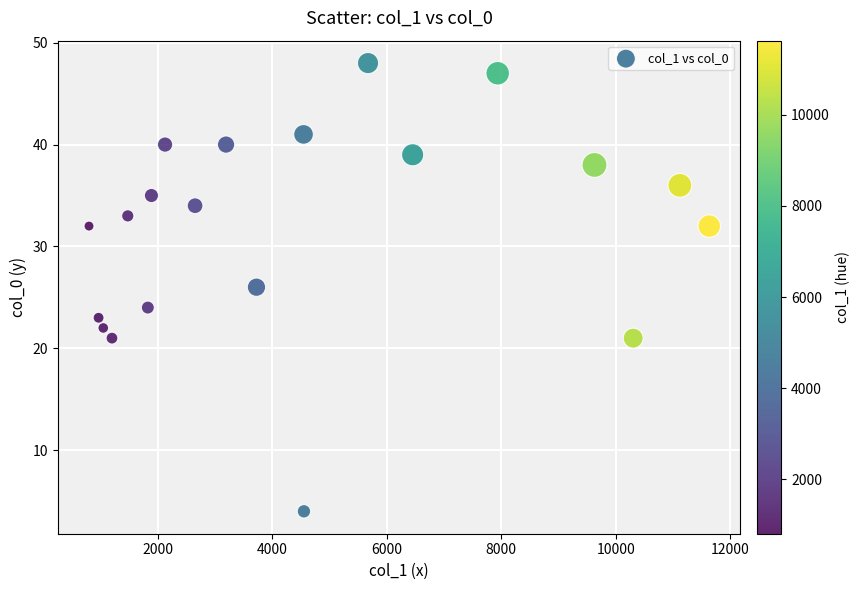

What is the range of Y values (max minus min)?

44